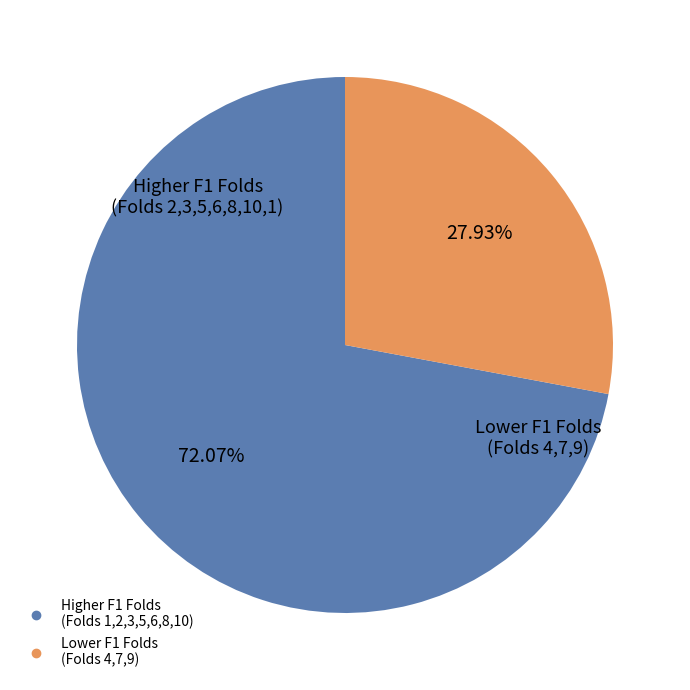

Is there any slice that represents more than half of the pie?

Yes